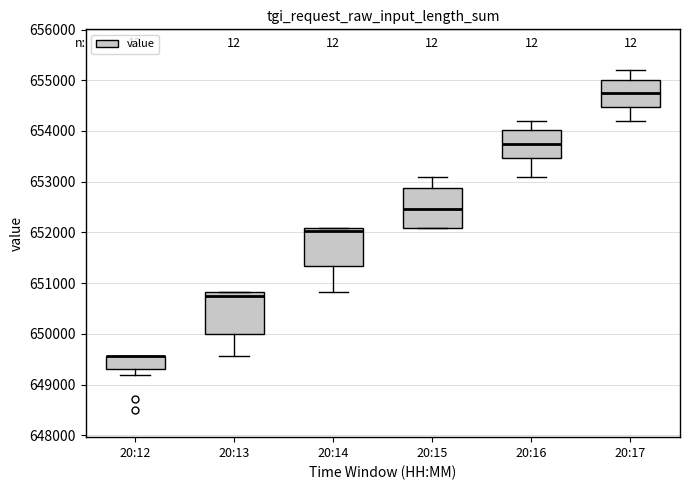

Reading left to right, read every box against the y-axis: the position of its median line, the range the box covers, and the ends of its whiskers. The values are not printed on the chart, so give them approximately, as read against the axis.

20:12: median 649600 (drawn on the box's upper edge), box 649300 to 649600, whiskers 649200 to 649600
20:13: median 650700, box 650000 to 650800, whiskers 649600 to 650800
20:14: median 652000, box 651300 to 652100, whiskers 650800 to 652100
20:15: median 652500, box 652100 to 652900, whiskers 652100 to 653100
20:16: median 653800, box 653500 to 654000, whiskers 653100 to 654200
20:17: median 654800, box 654500 to 655000, whiskers 654200 to 655200